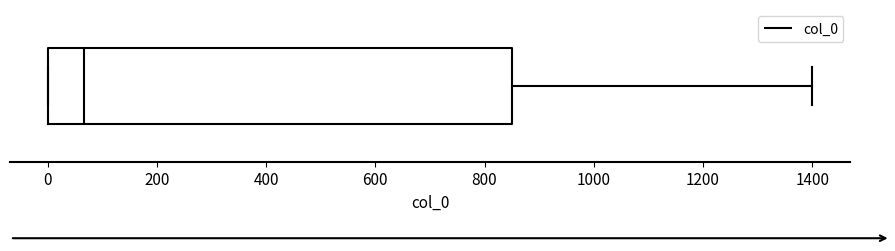

Read this box plot against the x-axis: the position of the median line, the range covered by the box, and the ends of both whiskers. The values are not printed on the chart, so give them approximately, as read against the axis.

median 60, box 0 to 860, whiskers 0 to 1400